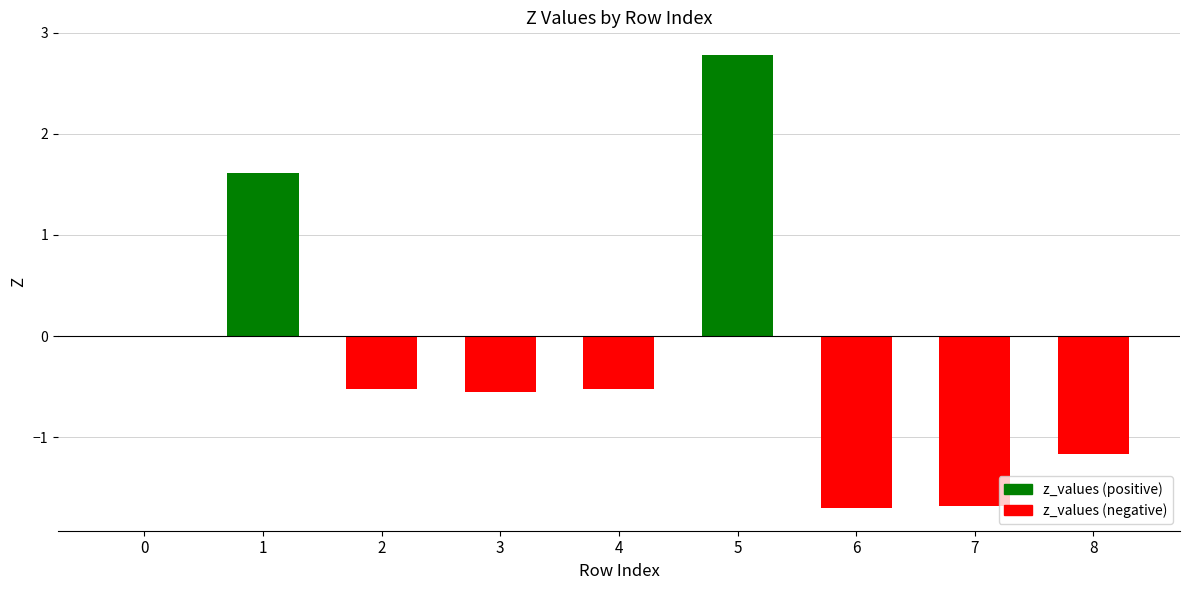

What is the greatest value displayed?

2.8